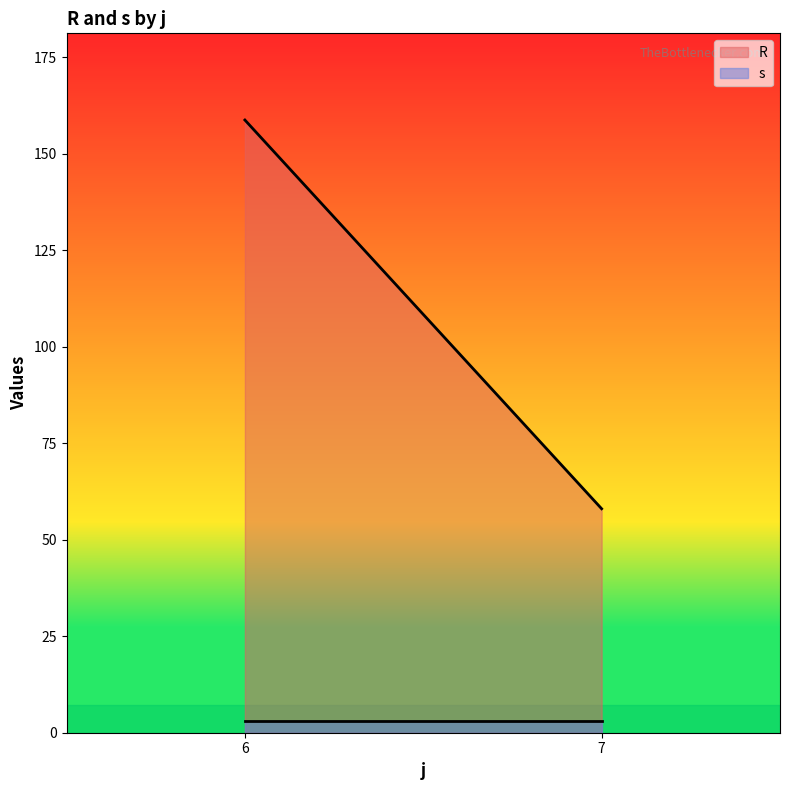

Is it true that R equals 57.6 at 7-2?

True